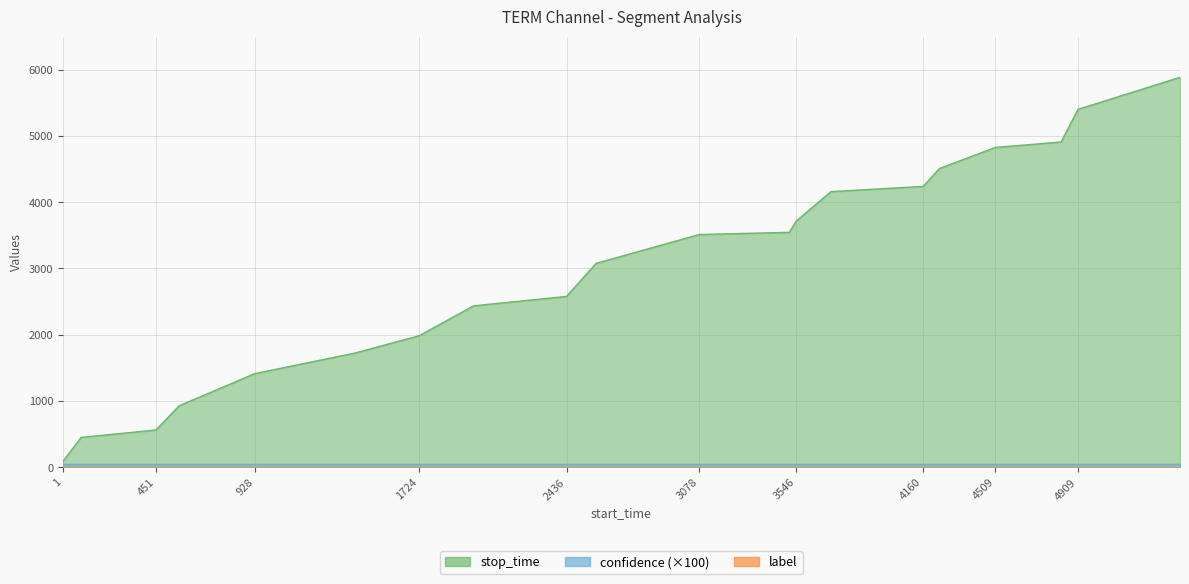

Which category has the lowest value in the confidence series?

1